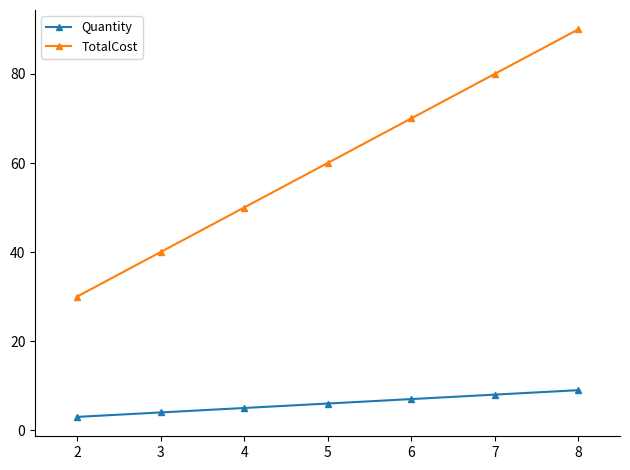

Which series changed the most between 5 and 6?

TotalCost